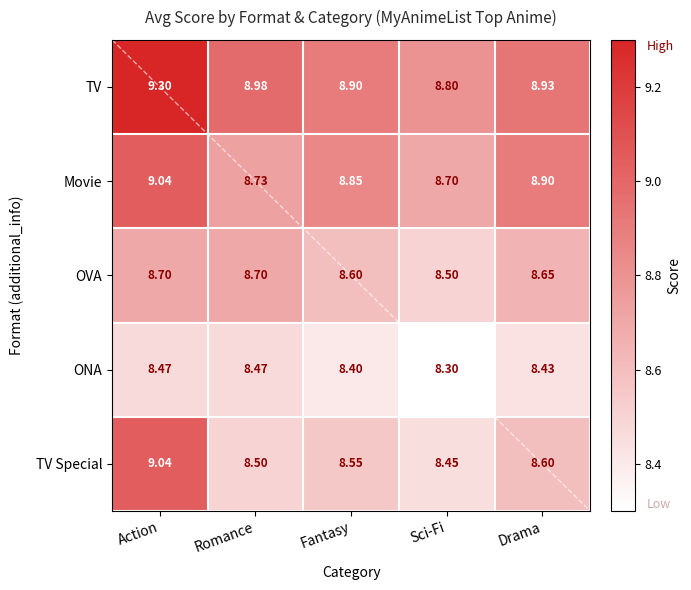

Which series has the largest range (max minus min)?

TV Special